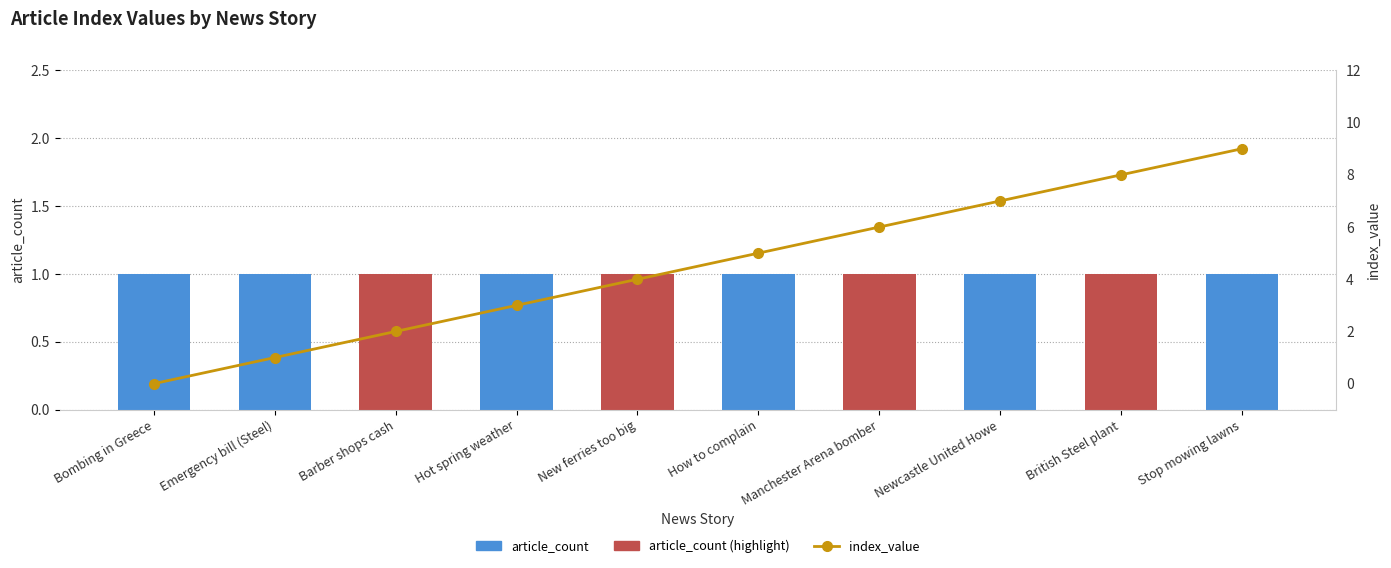

Reading right to left, transcribe all the data shown in this chart.

article_count: Stop mowing lawns=1	British Steel plant=1	Newcastle United Howe=1	Manchester Arena bomber=1	How to complain=1	New ferries too big=1	Hot spring weather=1	Barber shops cash=1	Emergency bill (Steel)=1	Bombing in Greece=1
index_value: Stop mowing lawns=9	British Steel plant=8	Newcastle United Howe=7	Manchester Arena bomber=6	How to complain=5	New ferries too big=4	Hot spring weather=3	Barber shops cash=2	Emergency bill (Steel)=1	Bombing in Greece=0